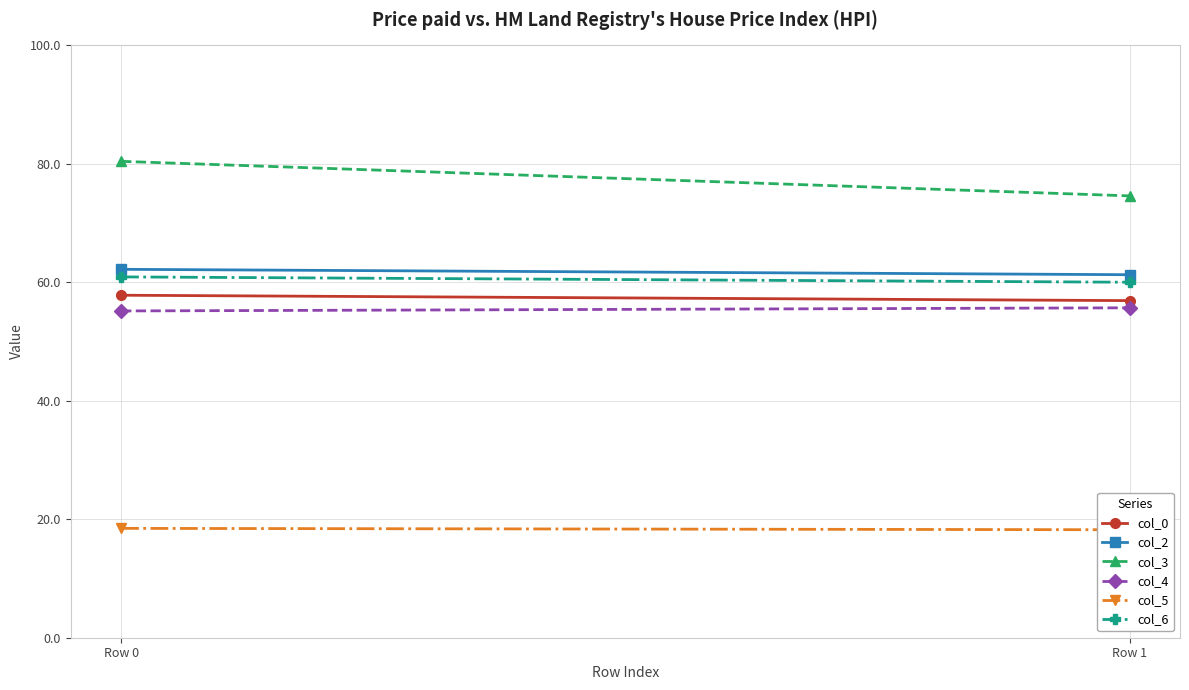

What is the average value of the col_0 series?

57.4